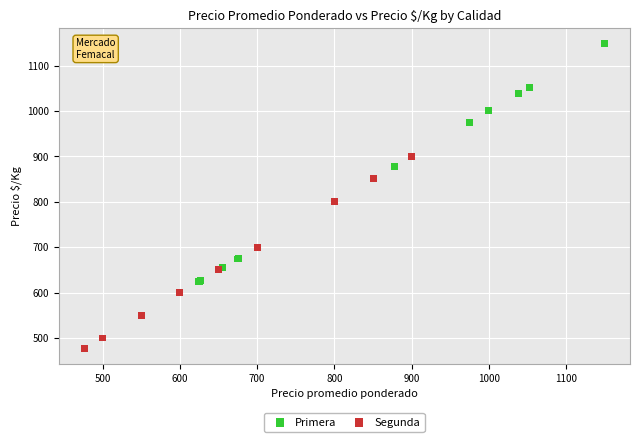

Which series reaches the maximum Y coordinate?

Primera